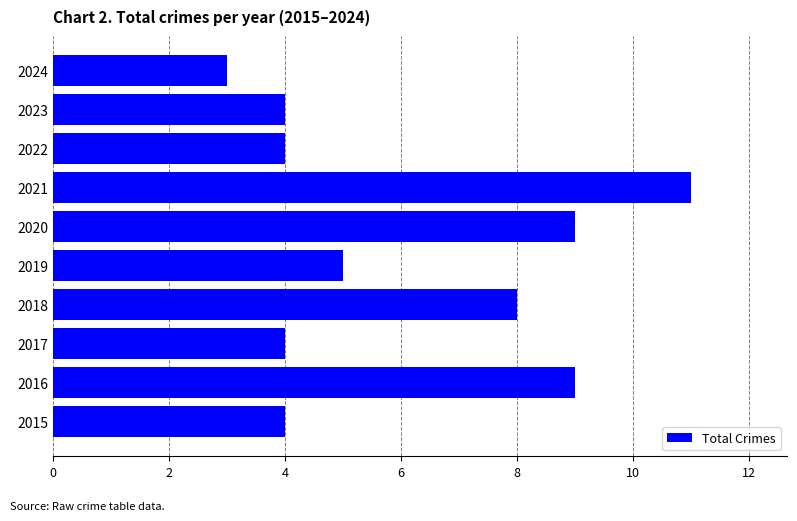

Count the values in the range 4 to 9.

8